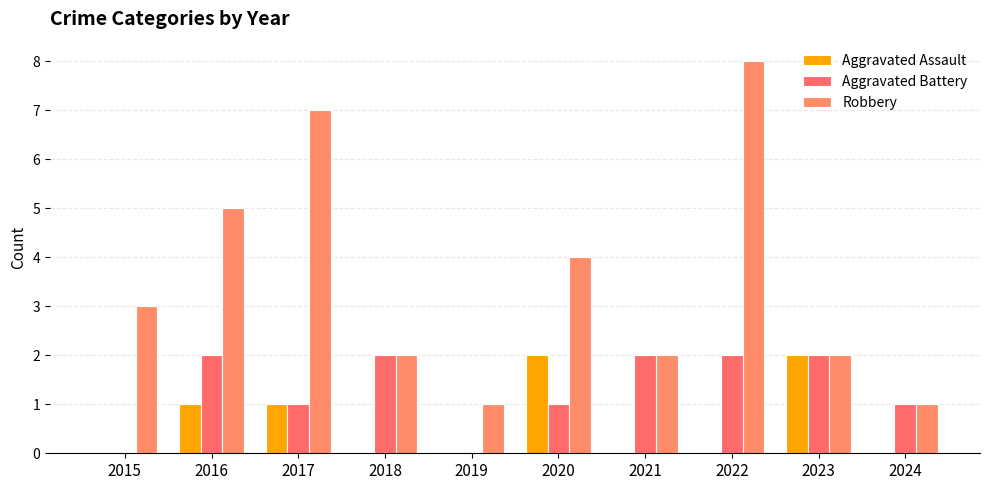

Which series has the widest spread of values?

Robbery